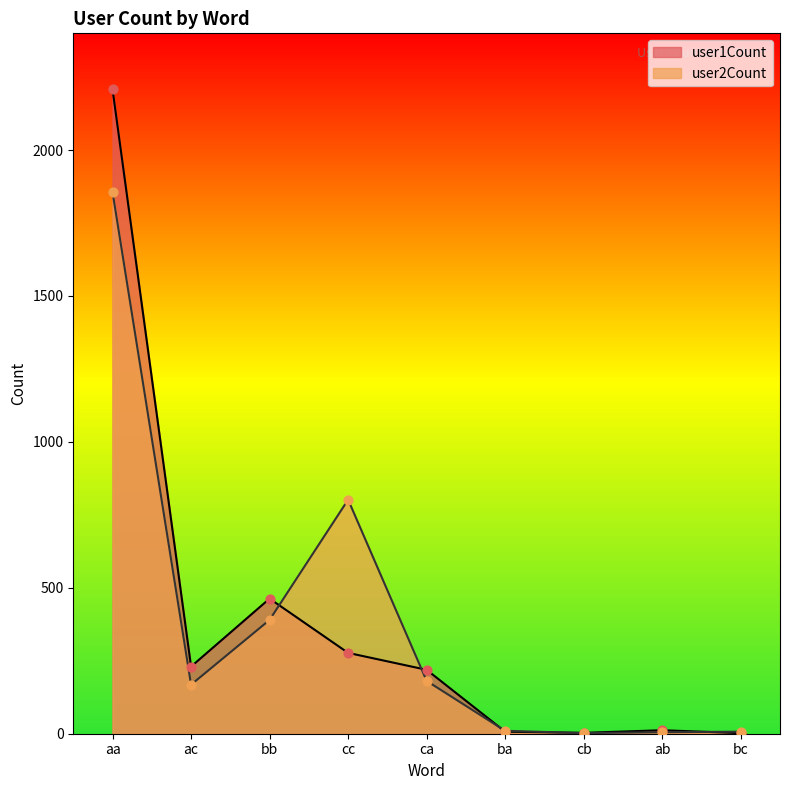

Which series has the largest total across all categories?

user1Count